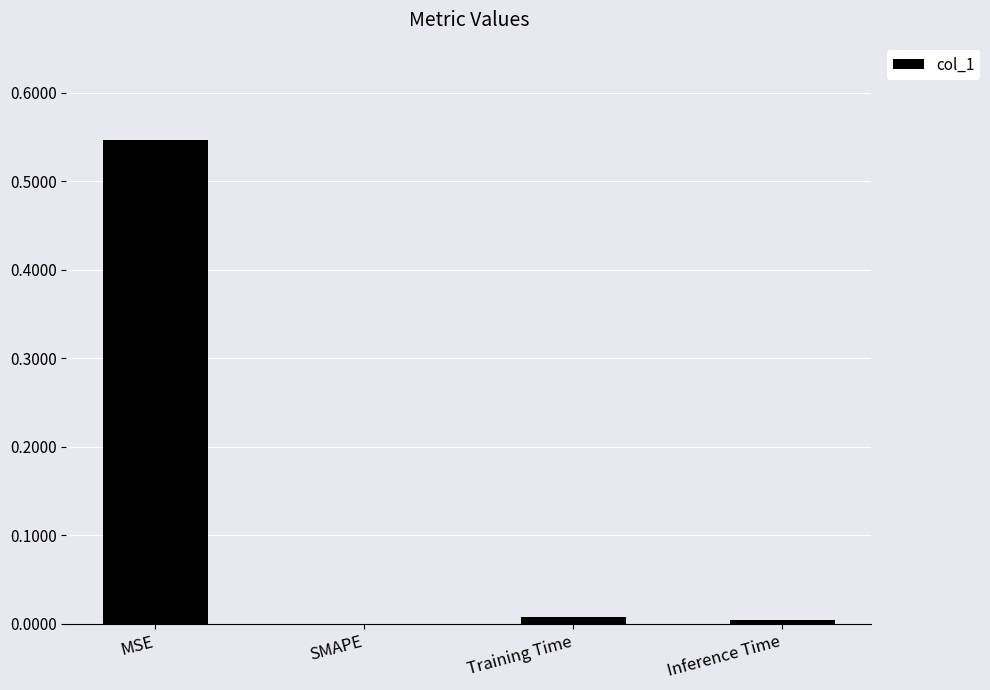

Between MSE and SMAPE, which is larger?

MSE